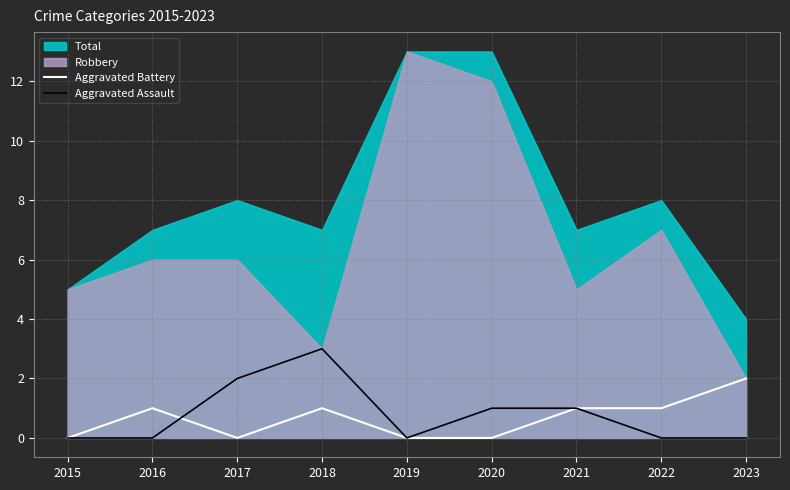

Is it true that Aggravated Assault equals 1 at 2016?

False